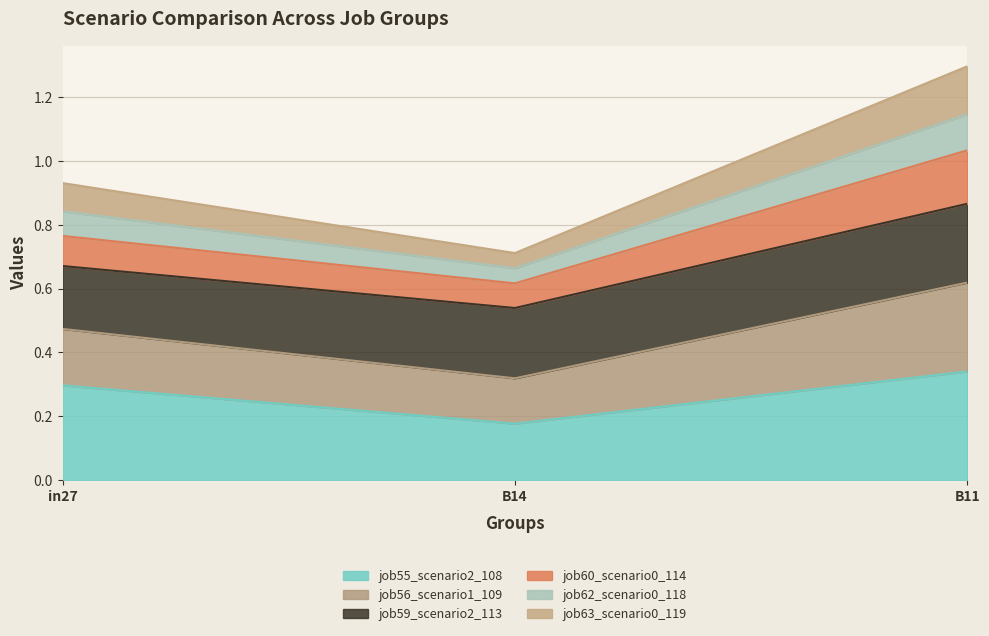

Count the job62_scenario0_118 values in the range 0 to 1.

3